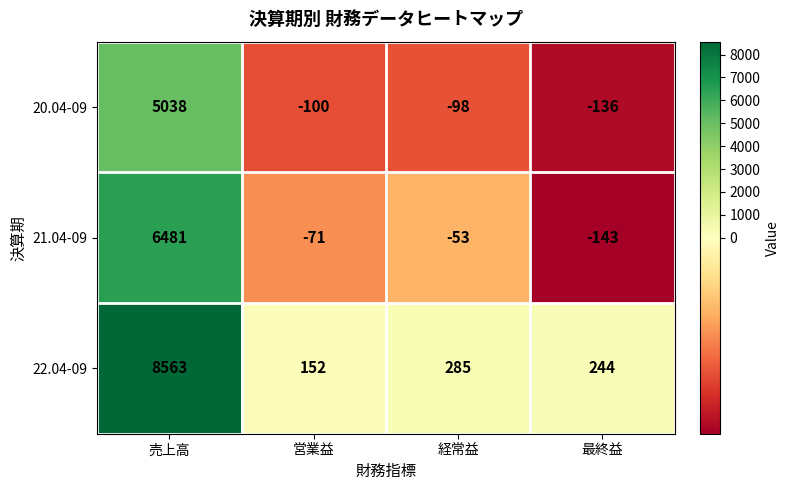

Count the number of data series in this chart.

3